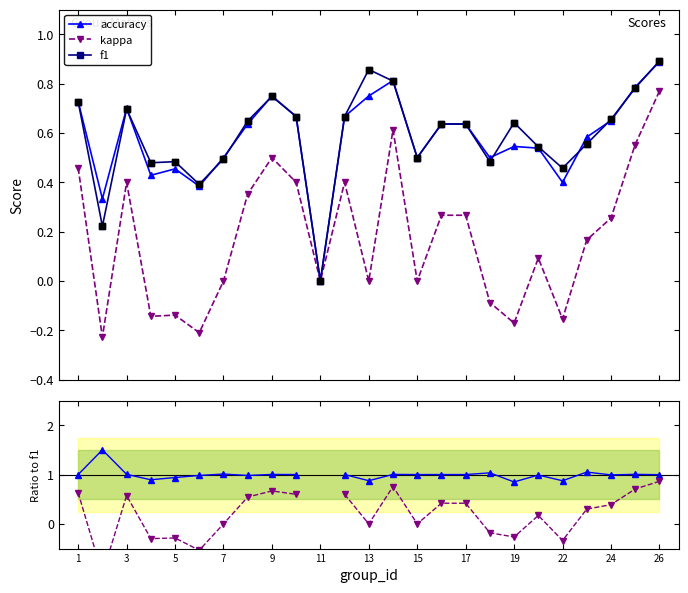

True or false: f1 has more than 2 points higher than both neighbors.

True